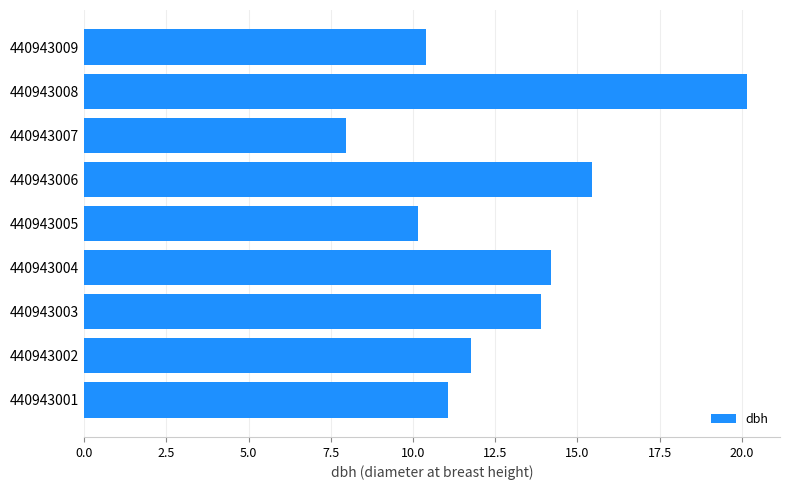

What is the approximate value at 440943003?

13.9